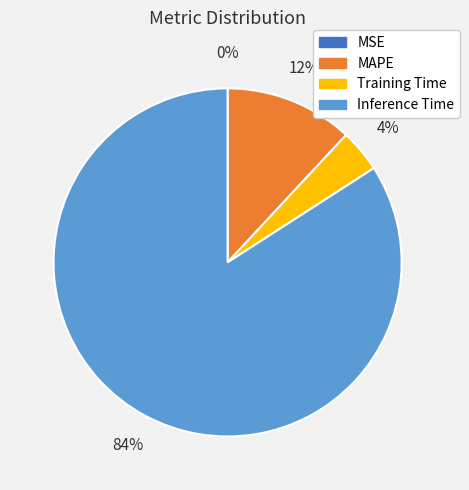

To the nearest percent, what is the difference between the largest and smallest slice percentages?

84%